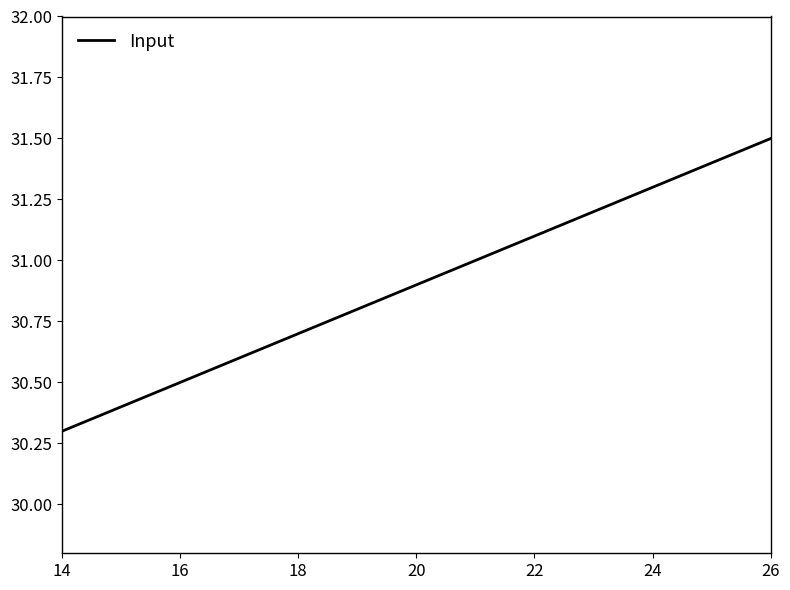

What is the maximum value shown in the chart?

31.5